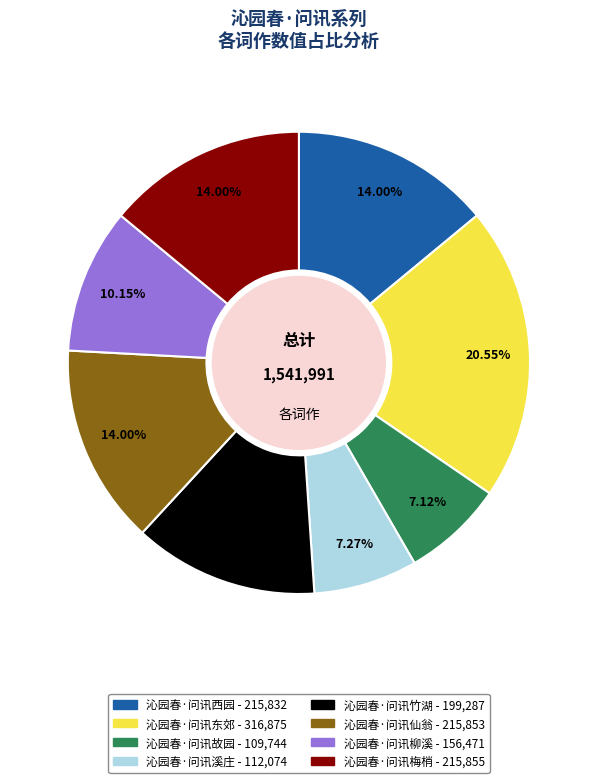

What is the largest slice in the pie chart?

沁园春·问讯东郊